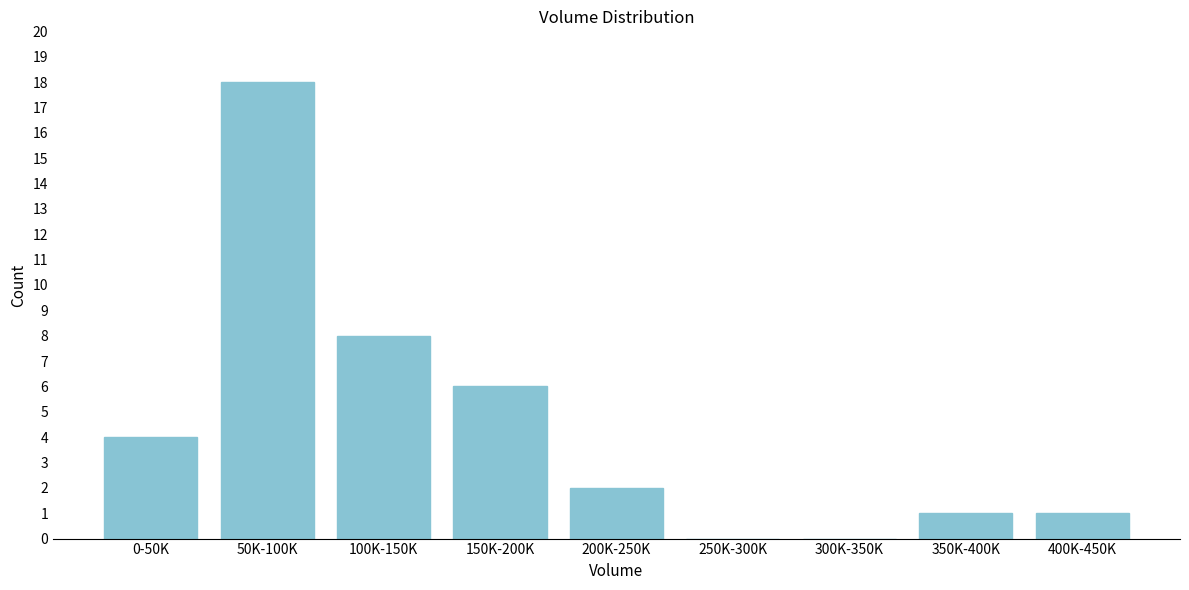

Reading right to left, extract all data points from this chart.

400K-450K=1	350K-400K=1	300K-350K=0	250K-300K=0	200K-250K=2	150K-200K=6	100K-150K=8	50K-100K=18	0-50K=4